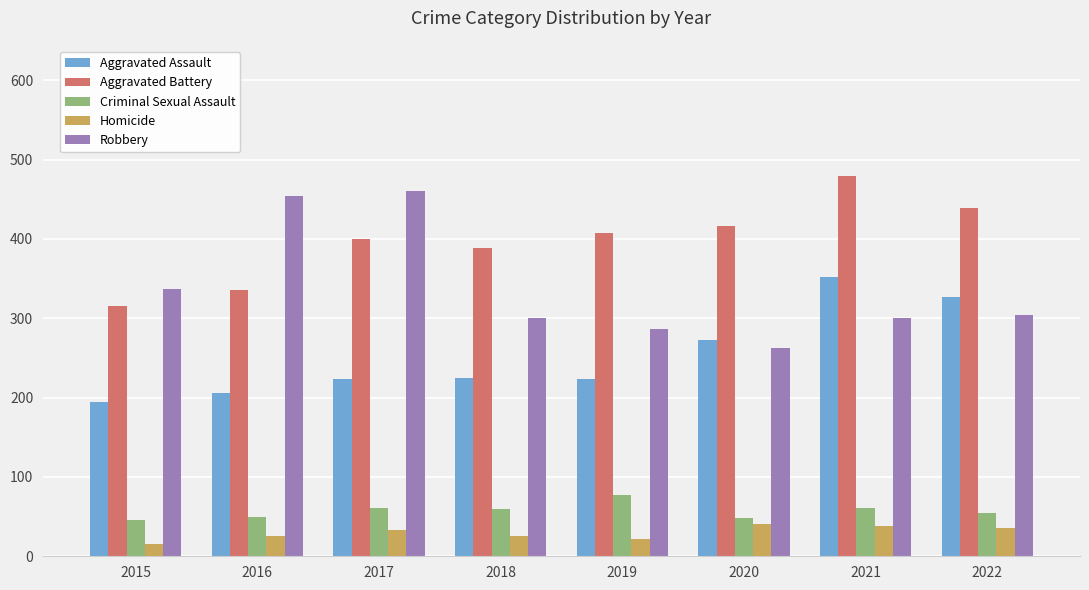

What are all the series names shown in the legend?

Aggravated Assault, Aggravated Battery, Criminal Sexual Assault, Homicide, Robbery